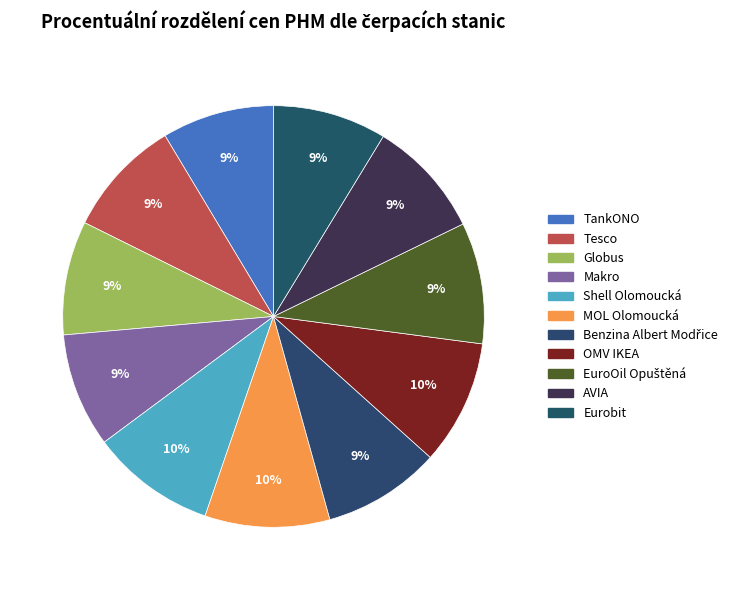

How many segments does this pie chart have?

11